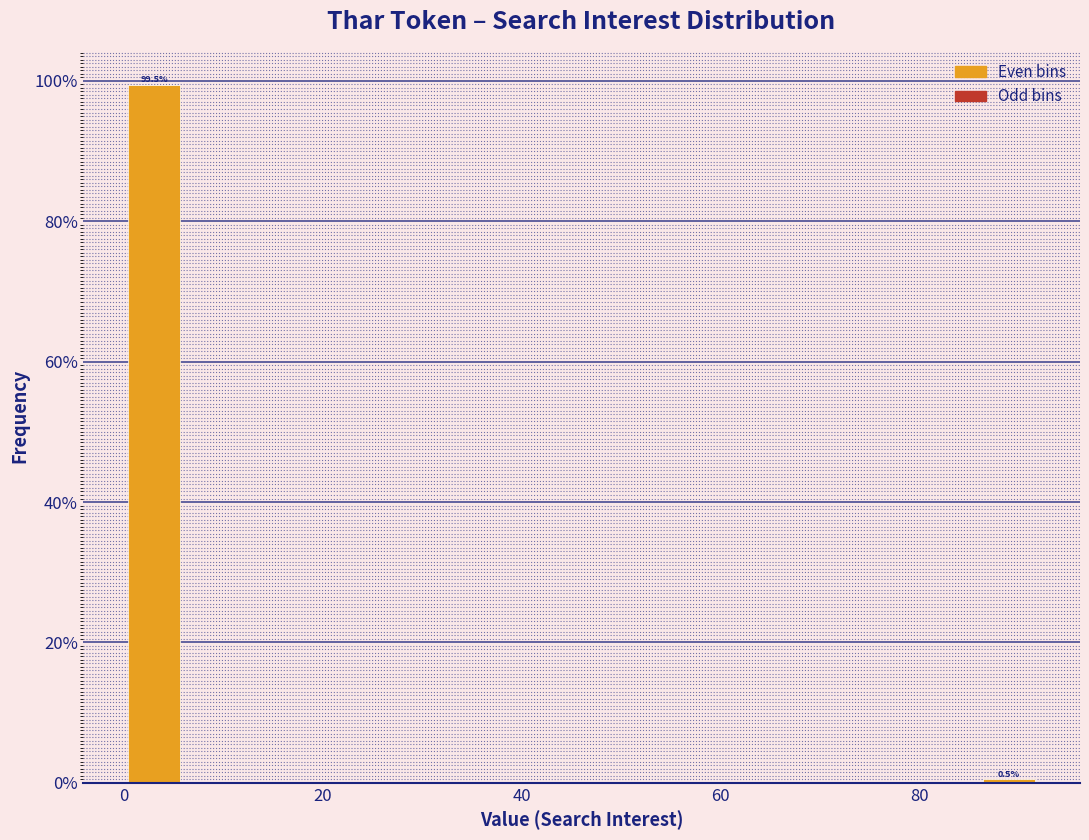

Around what value on the x-axis is the tallest bar? Give the approximate position of its centre, as read against the axis.

4